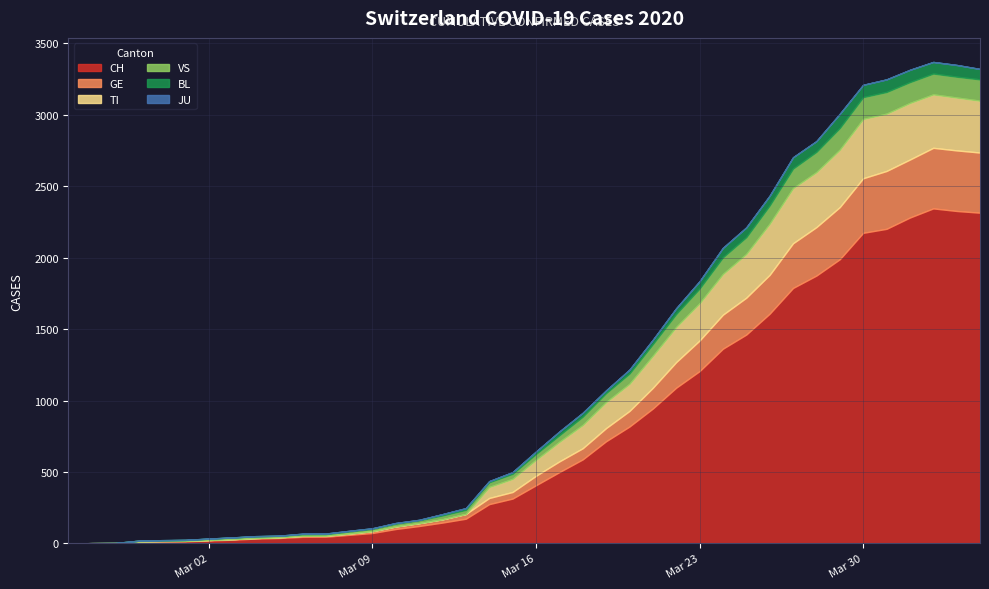

How many values in the TI series exceed 112?

19